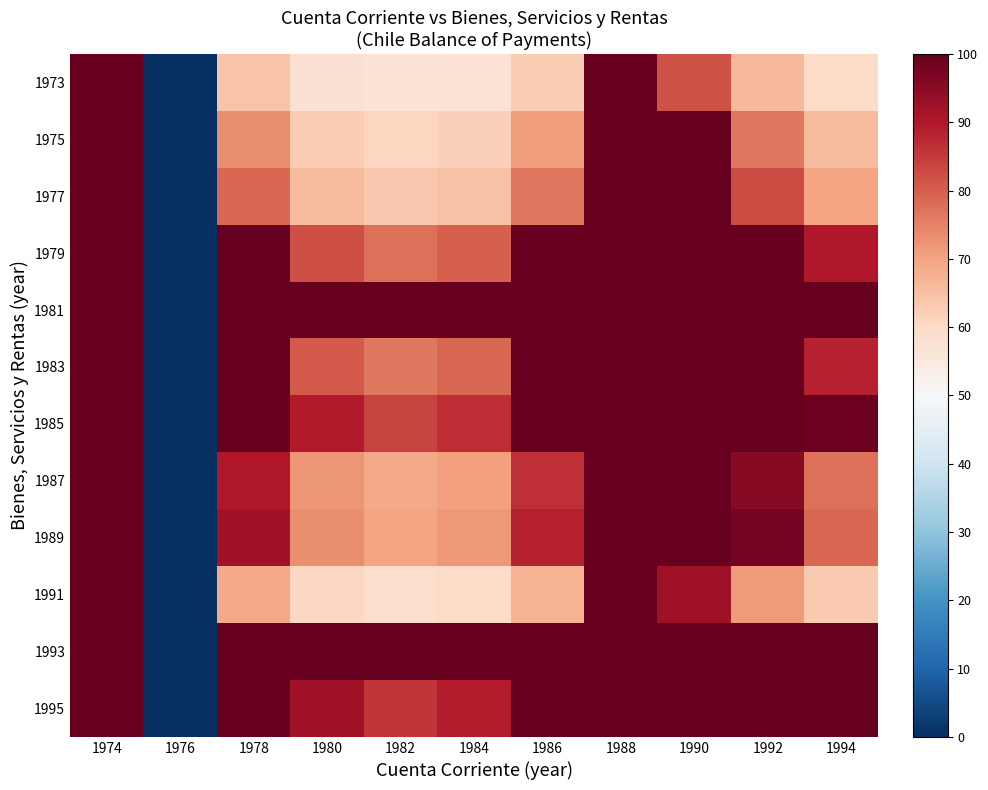

What is the total value across all series at 1984?

920.9